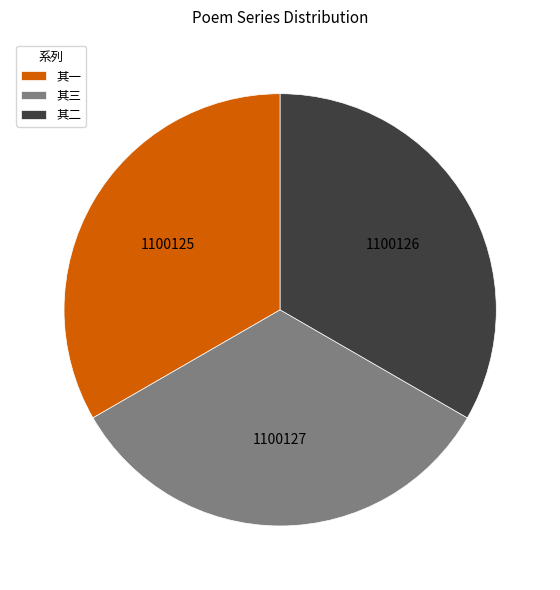

What is the ratio of the value at 其三 to the value at 其二?

1.0